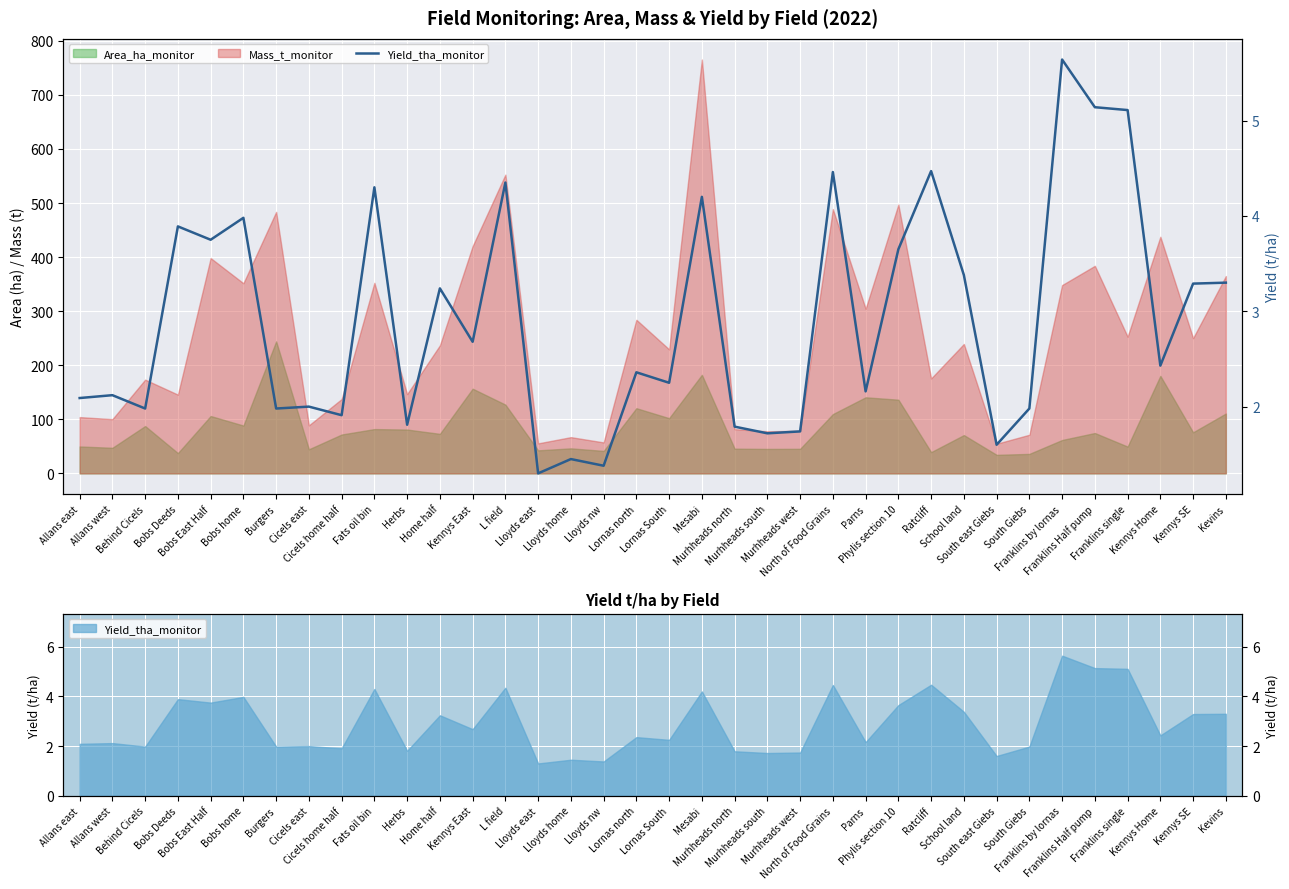

How many points are higher than both their immediate neighbors (excluding endpoints)?

13